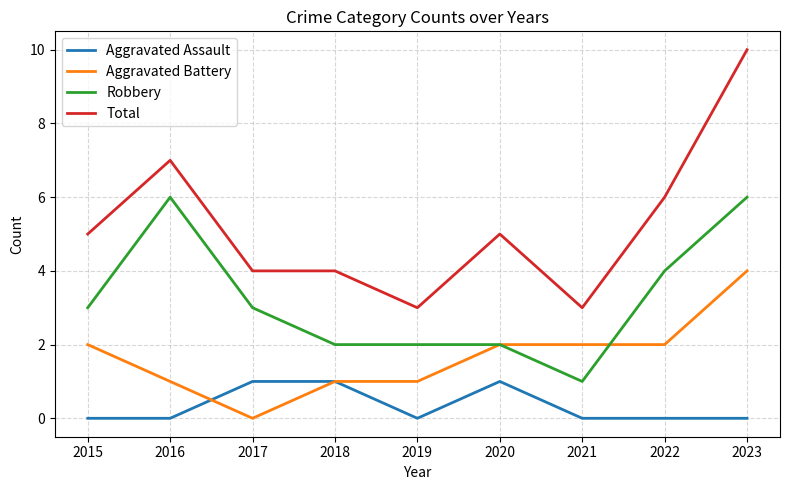

What is the highest value of the Aggravated Battery series?

4